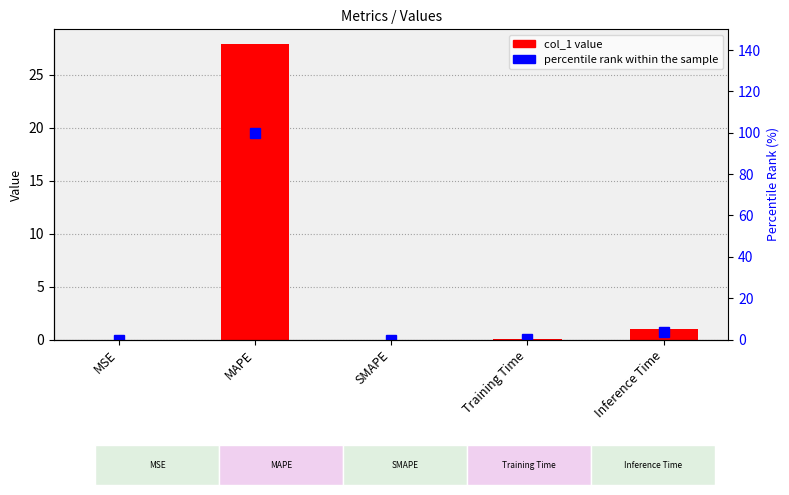

Is the value of col_1 at Inference Time greater than the value of percentile rank within the sample at SMAPE?

Yes